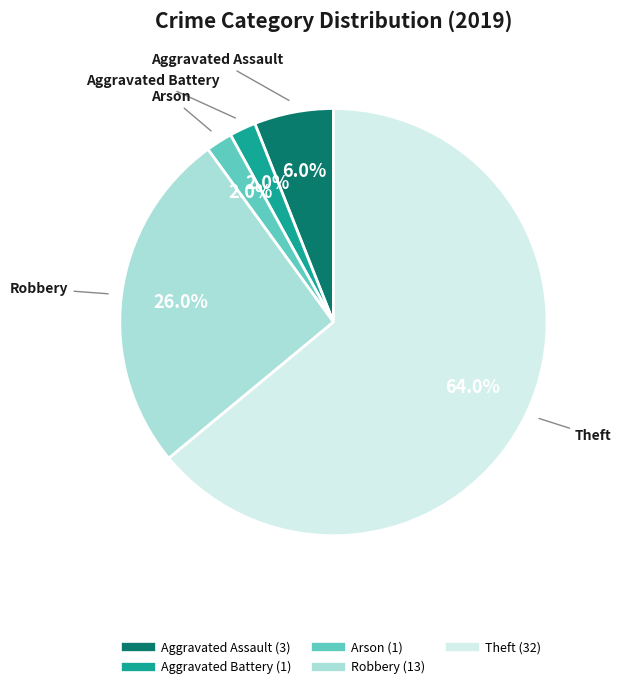

To the nearest percent, what is the combined percentage of Aggravated Assault and Aggravated Battery?

8%